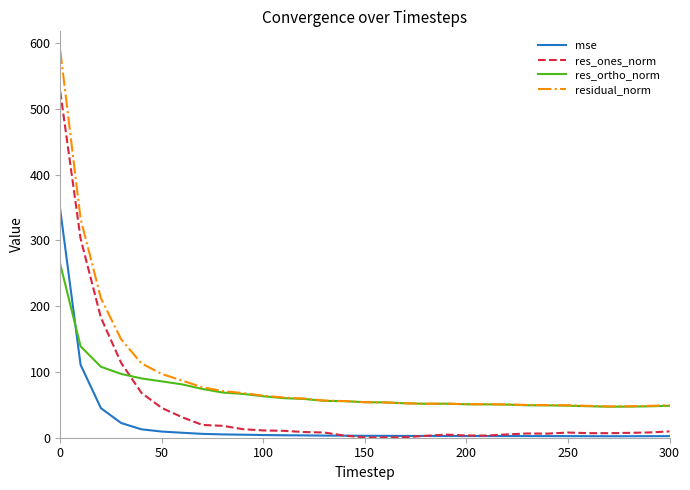

How many lines are shown in the chart?

4